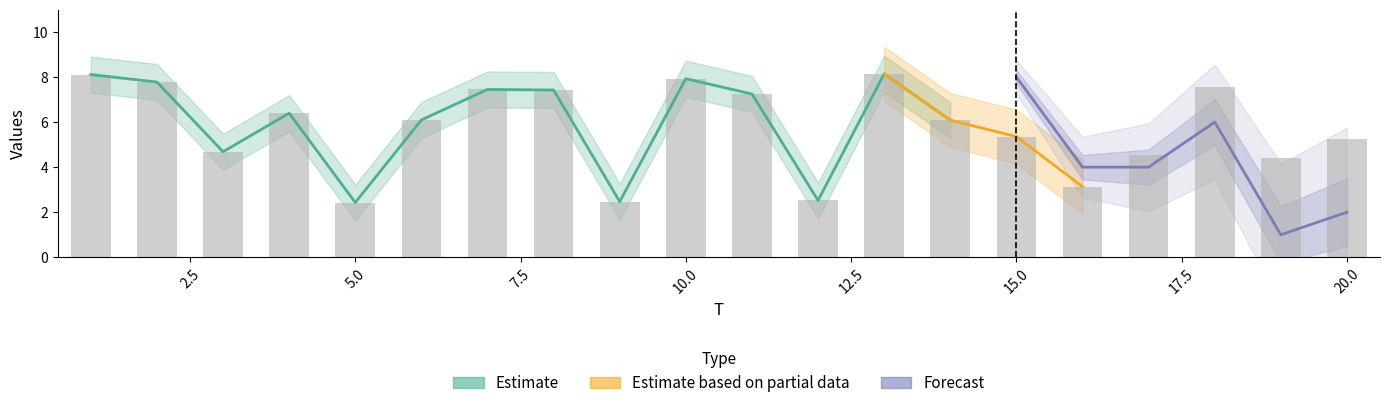

How many data points are less than 6?

9